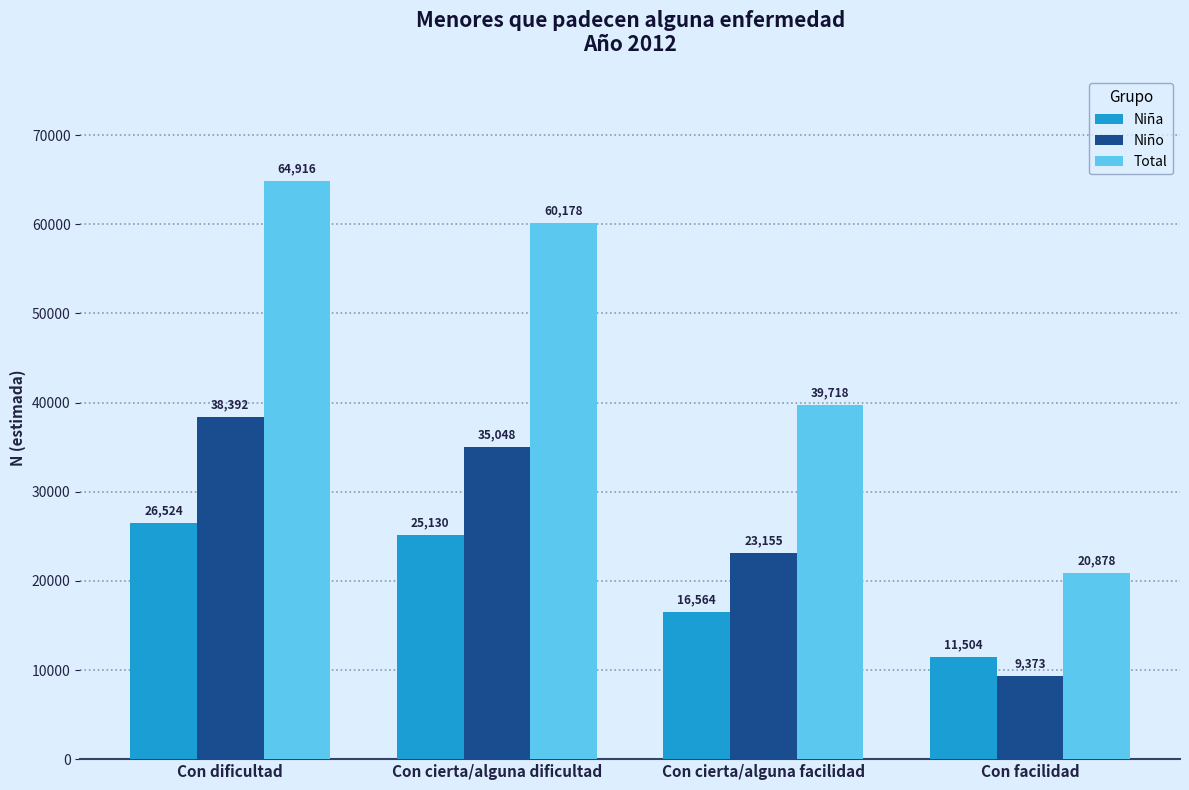

Read the Niño value at Con cierta/alguna dificultad.

35048